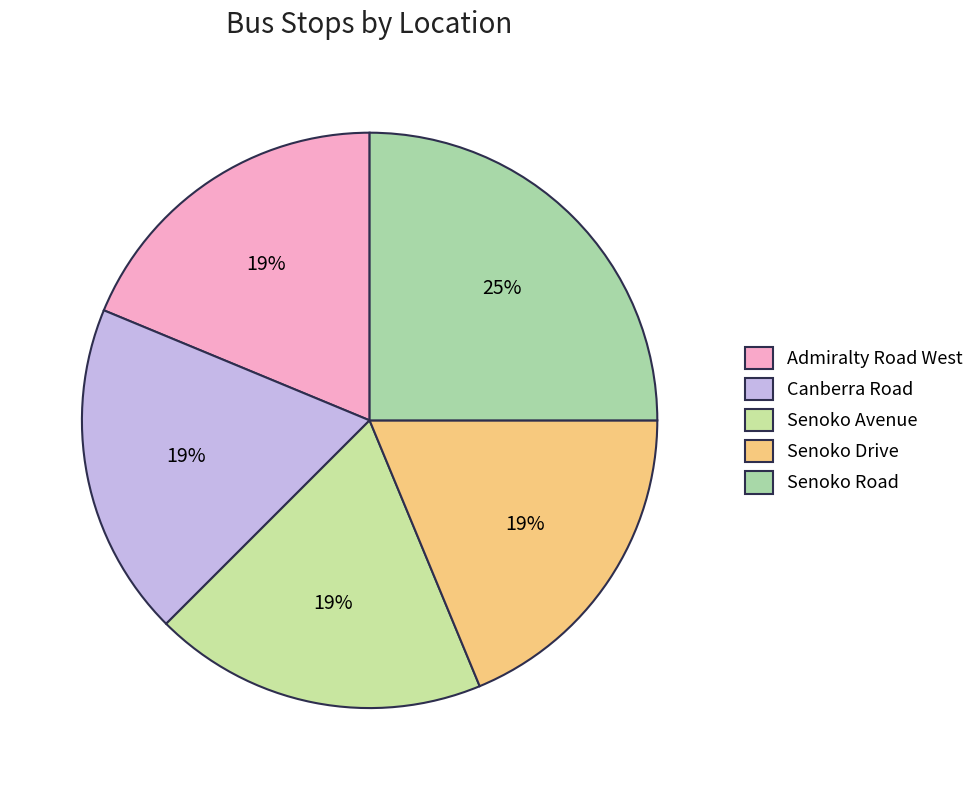

Count the number of slices in the pie.

5